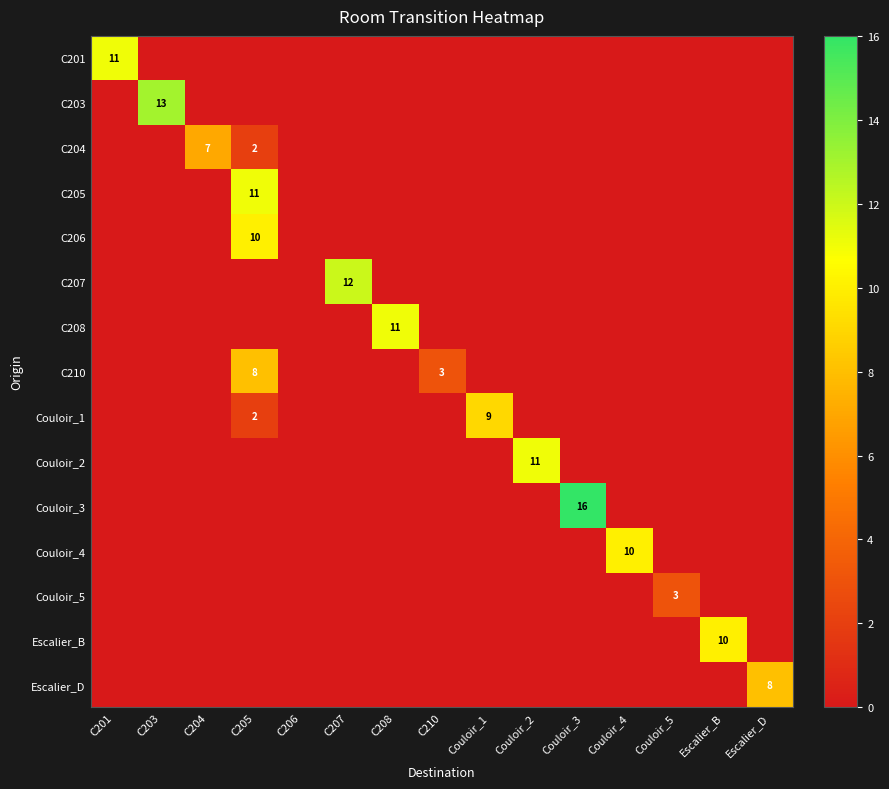

Count the number of categories in the chart.

15